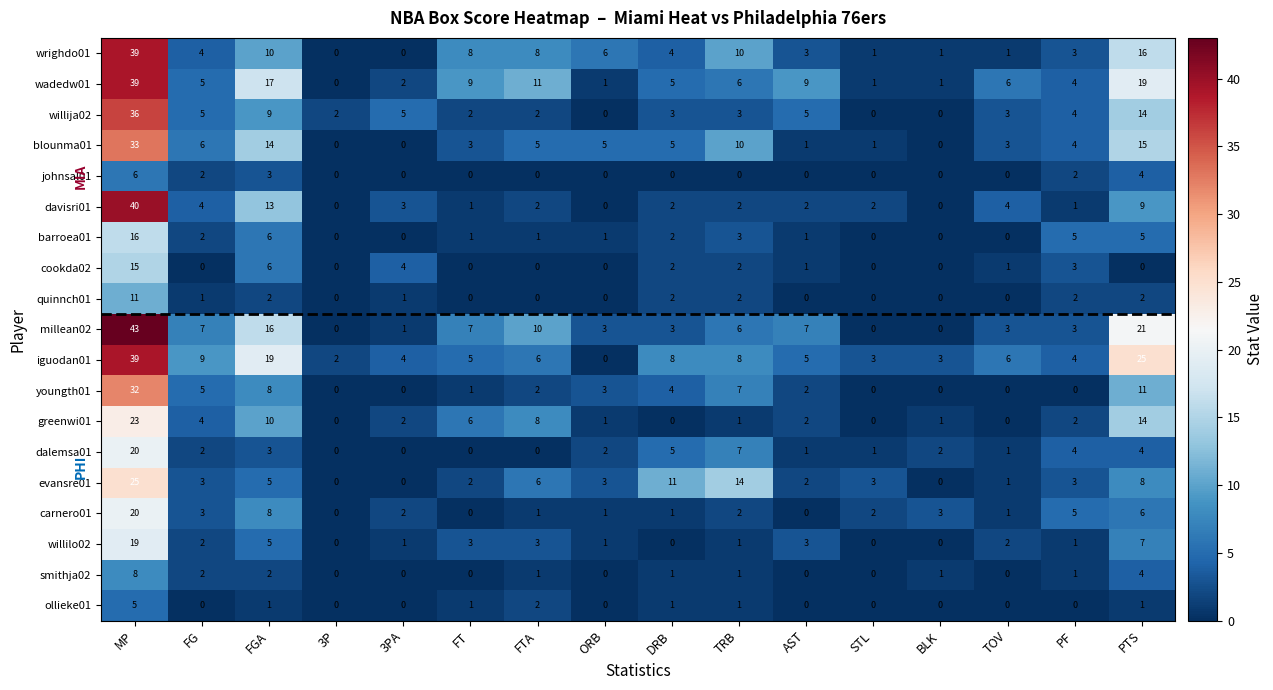

At which label does wadedw01 first exceed 6?

MP